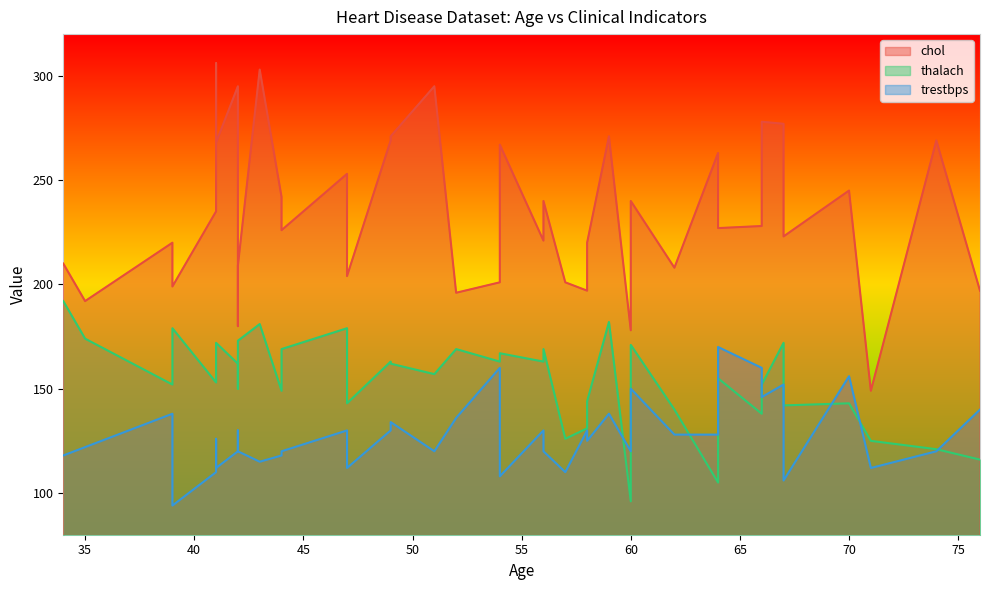

What is the sum of all chol values?

9373